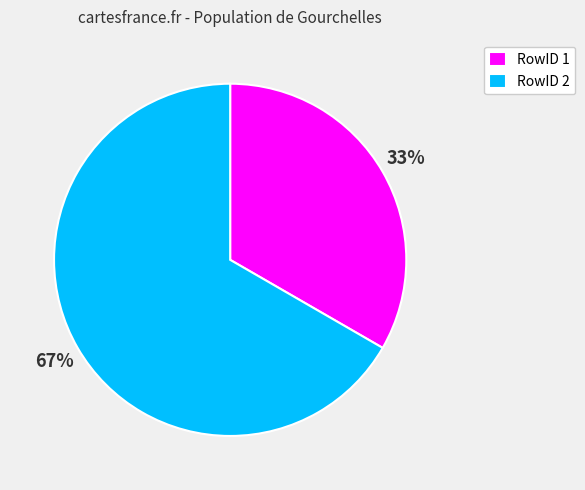

Is it true that RowID 2 is 67% of the pie?

True